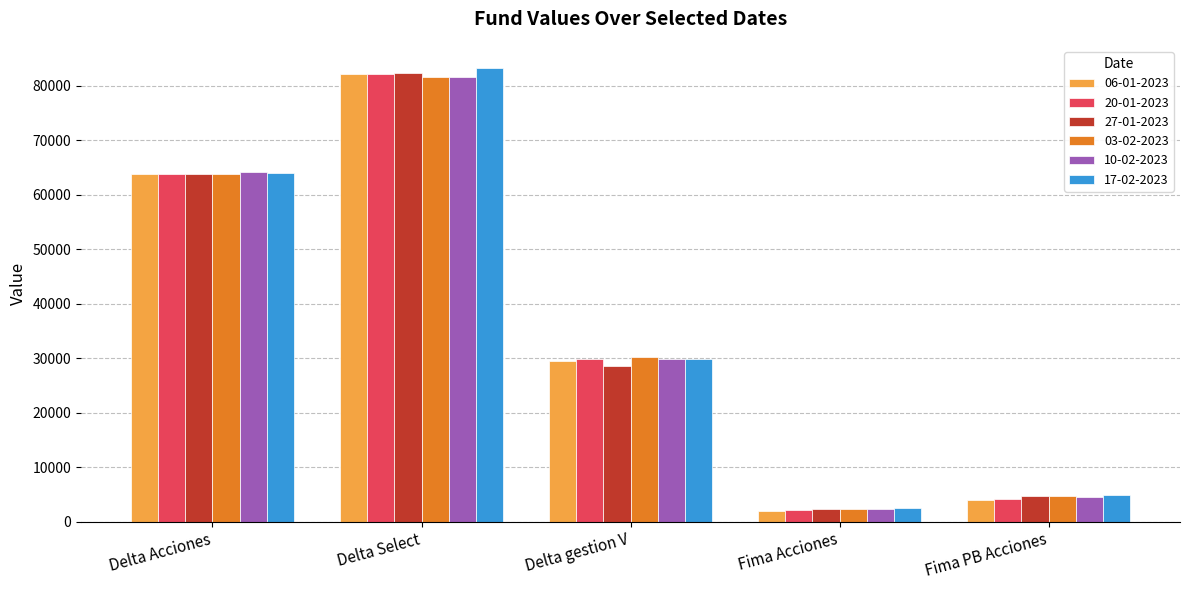

How many bars are there in each group?

6